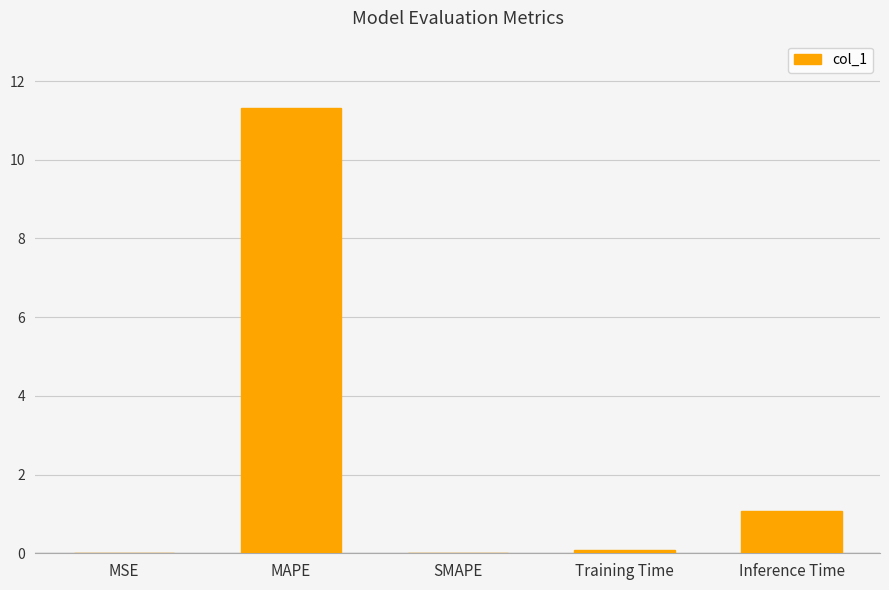

How many categories are shown in the chart?

5